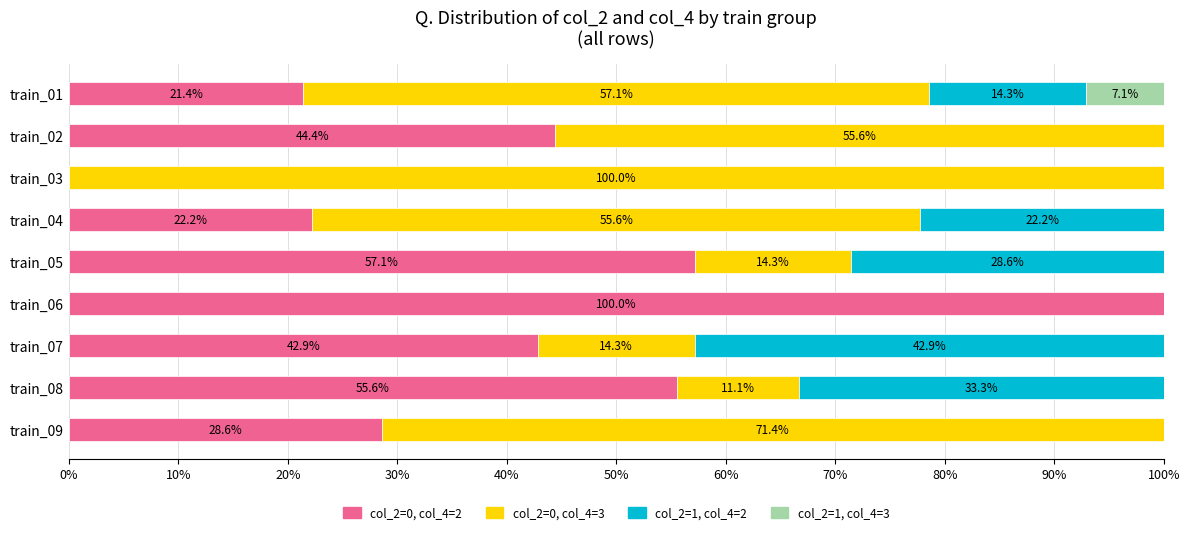

What are all the series names shown in the legend?

col_2=0, col_4=2, col_2=0, col_4=3, col_2=1, col_4=2, col_2=1, col_4=3